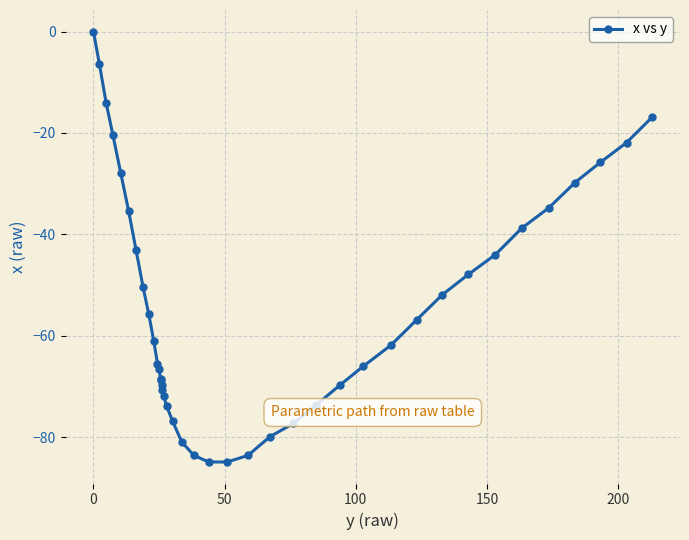

What is the smallest value displayed?

-84.9